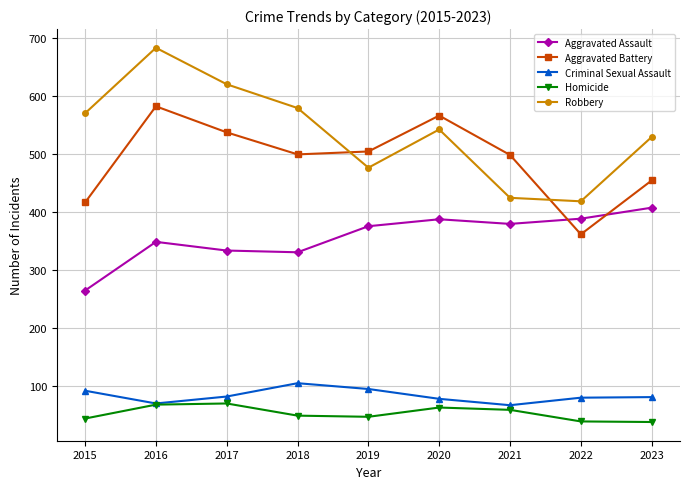

Count the Aggravated Battery values in the range 454 to 537.

5